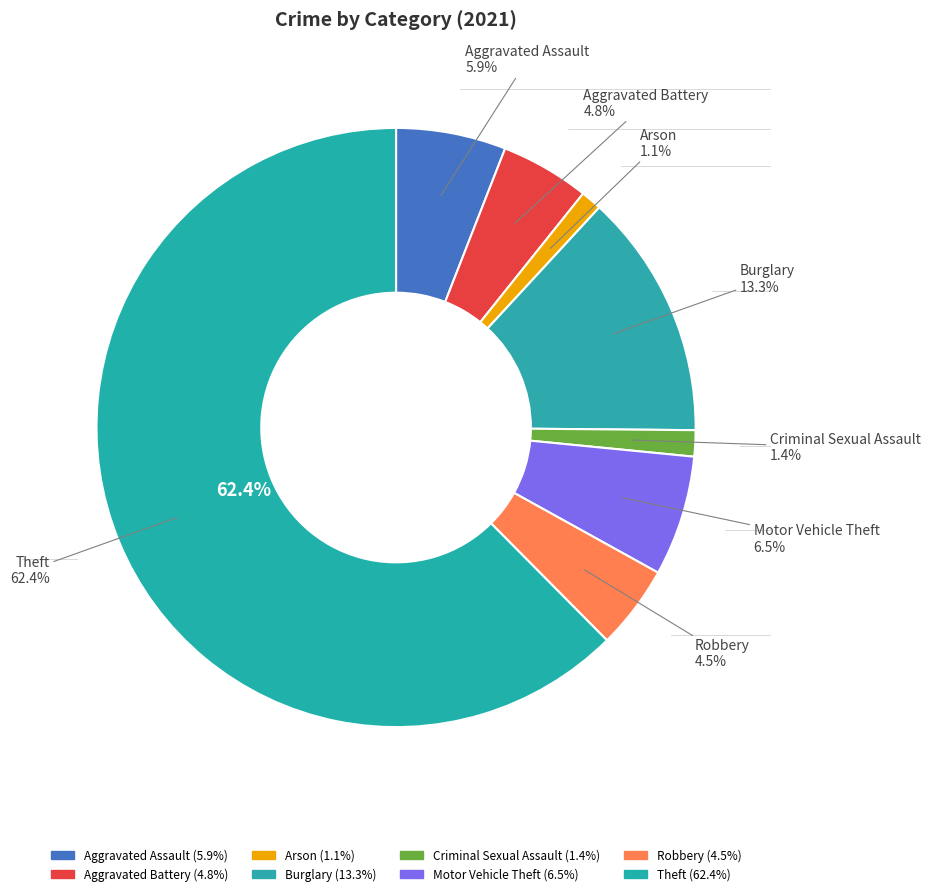

Is it true that Arson is 1% of the pie?

True